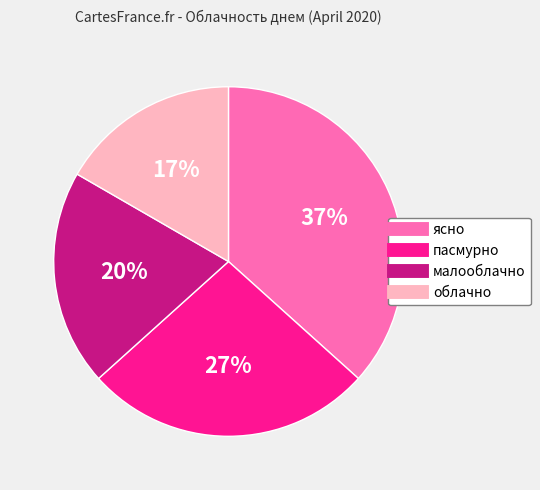

Which category has the biggest portion of the pie?

ясно